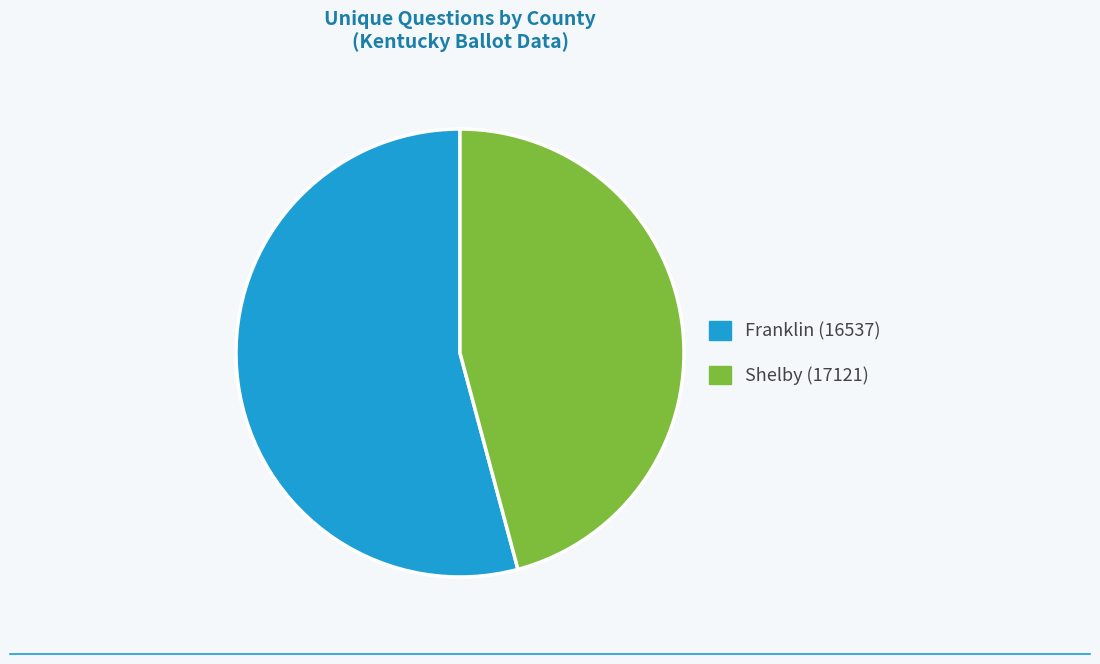

Does Shelby (17121) account for over 50% of the chart?

No